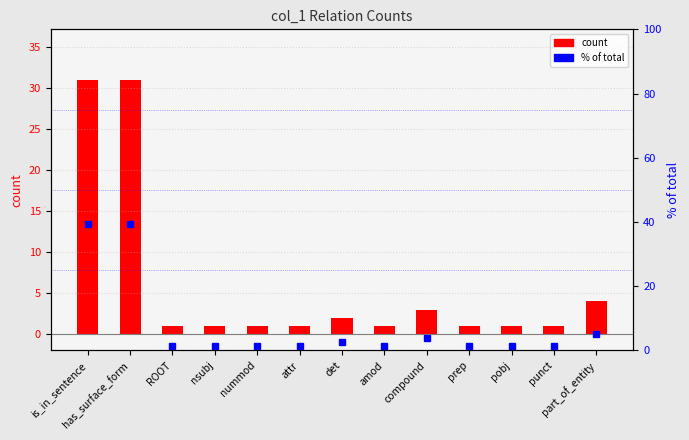

What is the sum of the count values at ROOT and nummod?

2.0